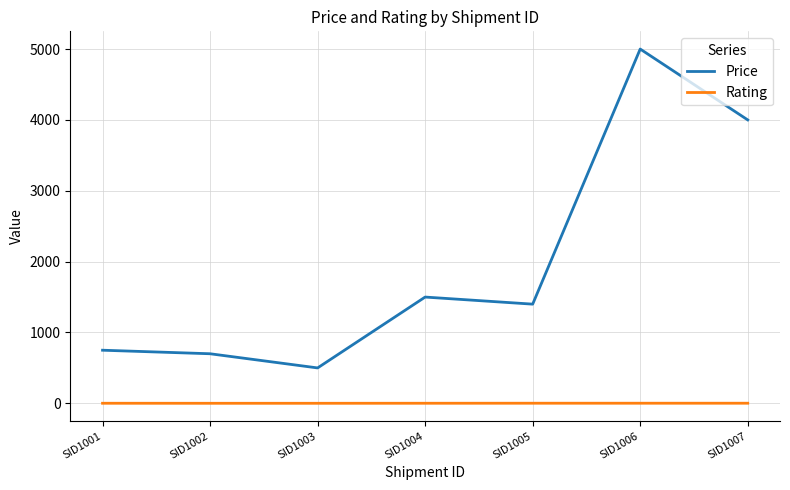

Where does the Price series first go above 1400?

SID1004